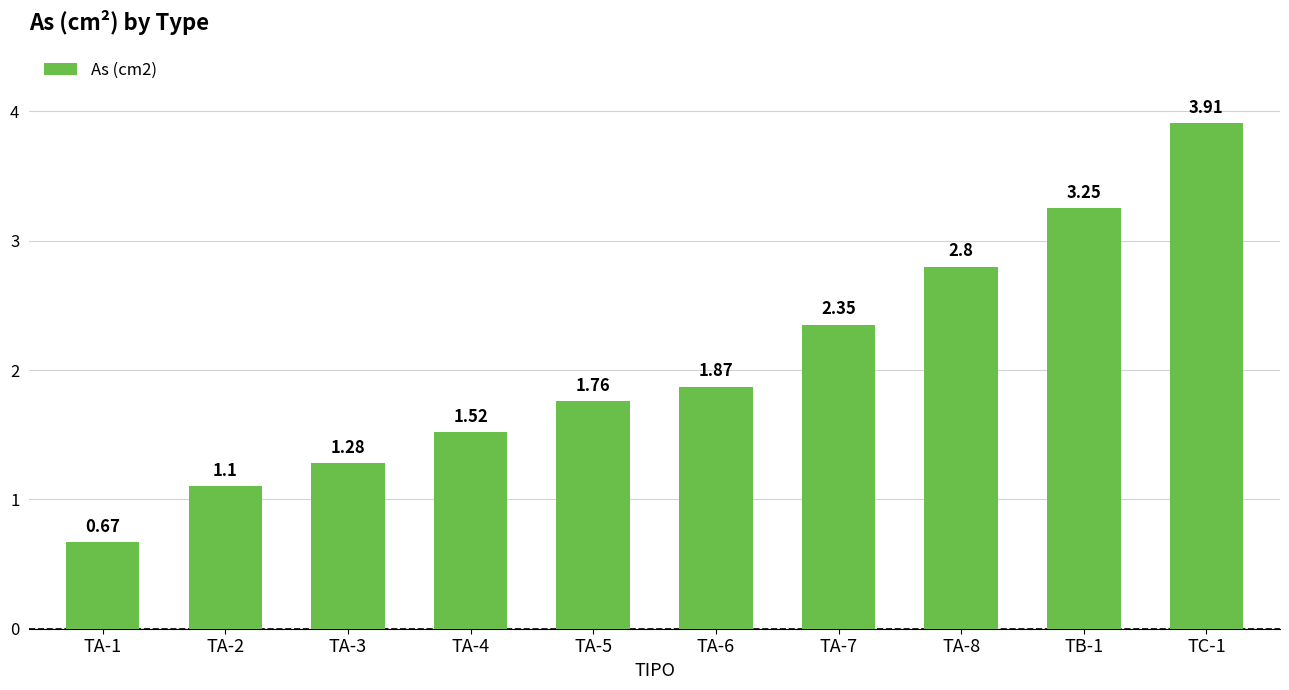

List the labels in order of value, largest first.

TC-1, TB-1, TA-8, TA-7, TA-6, TA-5, TA-4, TA-3, TA-2, TA-1